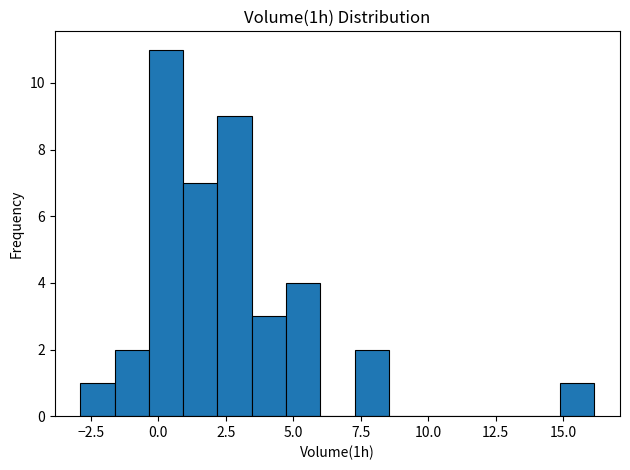

Read against the x-axis, roughly where is the centre of the tallest bar?

0.5